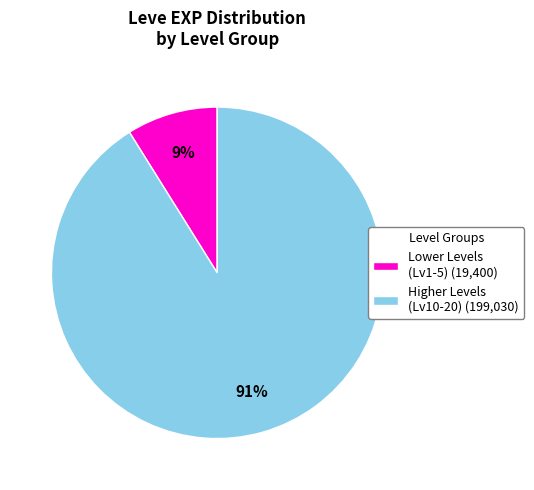

Is the sum of Lower Levels (Lv1-5) (19,400) and Higher Levels (Lv10-20) (199,030) greater than half?

Yes